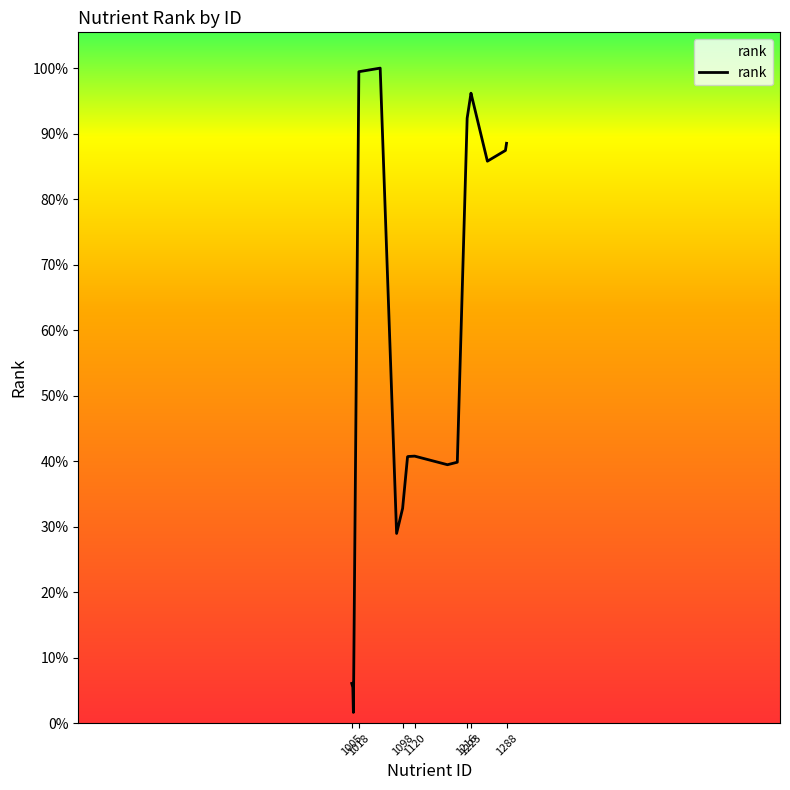

Does the chart have visible grid lines?

No